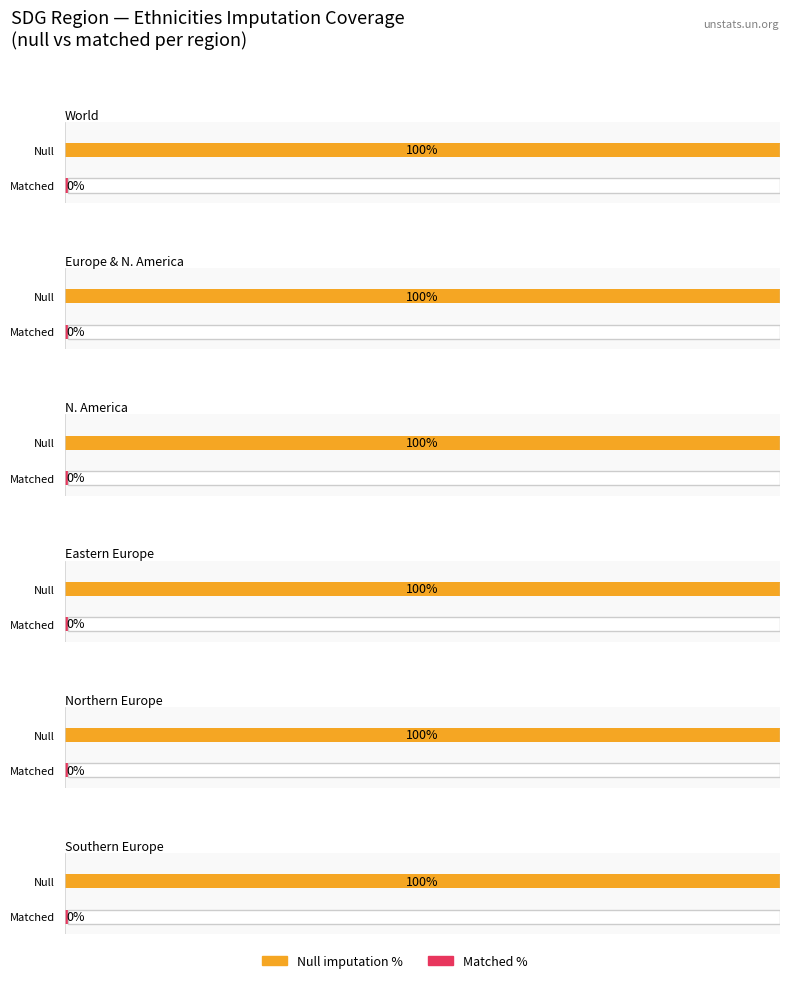

The value of ethnicities_null at World is 0. True or false?

False